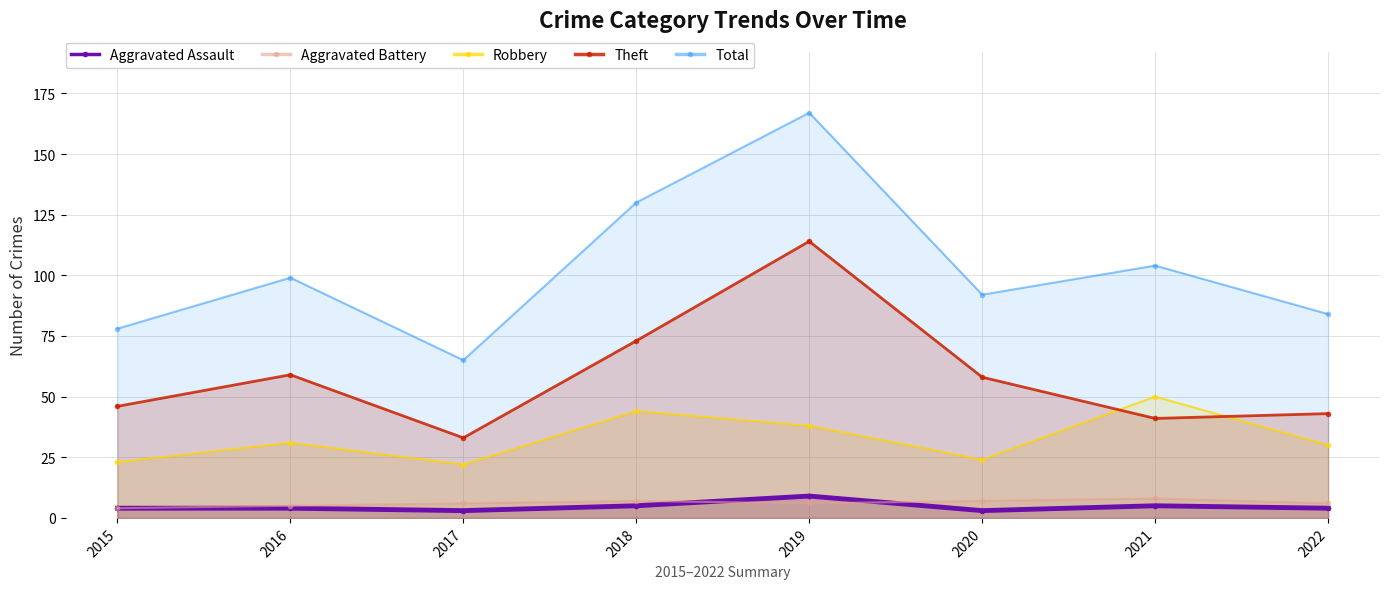

Reading left to right, transcribe all the data shown in this chart.

Aggravated Assault: 2015=4	2016=4	2017=3	2018=5	2019=9	2020=3	2021=5	2022=4
Aggravated Battery: 2015=4	2016=5	2017=6	2018=7	2019=6	2020=7	2021=8	2022=6
Robbery: 2015=23	2016=31	2017=22	2018=44	2019=38	2020=24	2021=50	2022=30
Theft: 2015=46	2016=59	2017=33	2018=73	2019=114	2020=58	2021=41	2022=43
Total: 2015=78	2016=99	2017=65	2018=130	2019=167	2020=92	2021=104	2022=84